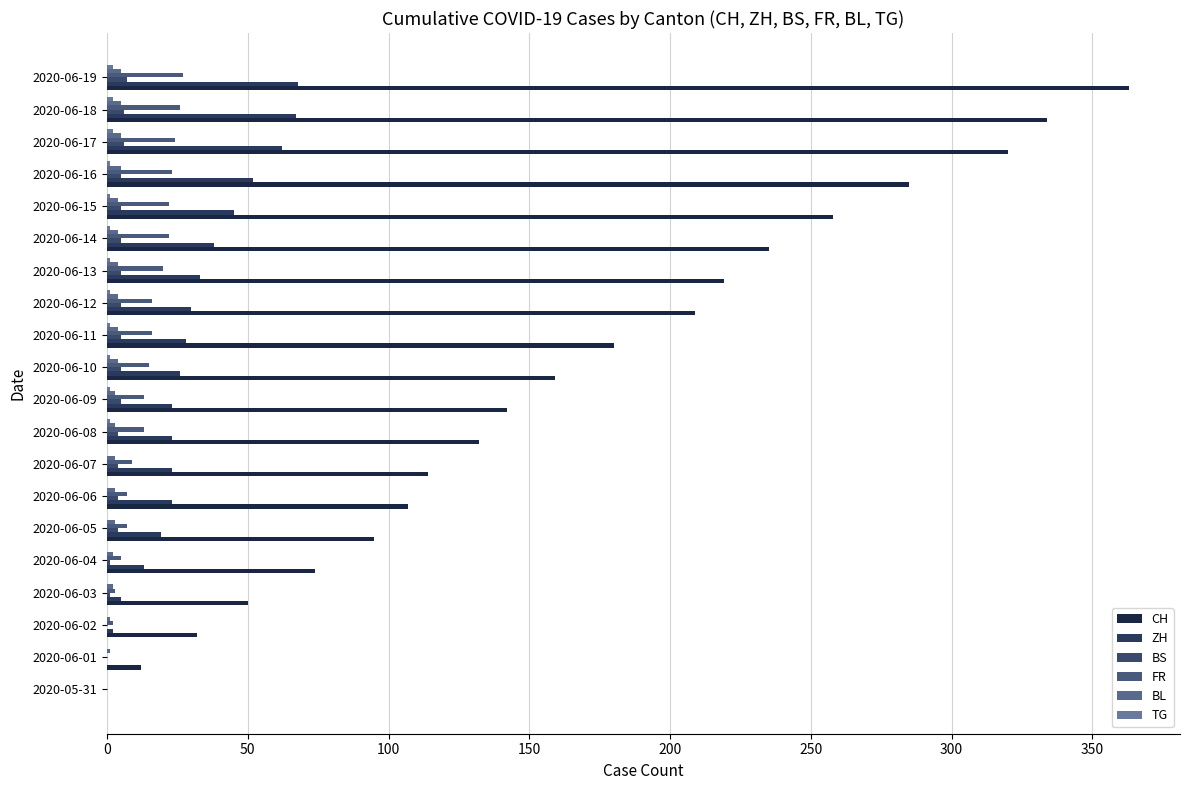

How many categories are shown in the chart?

20